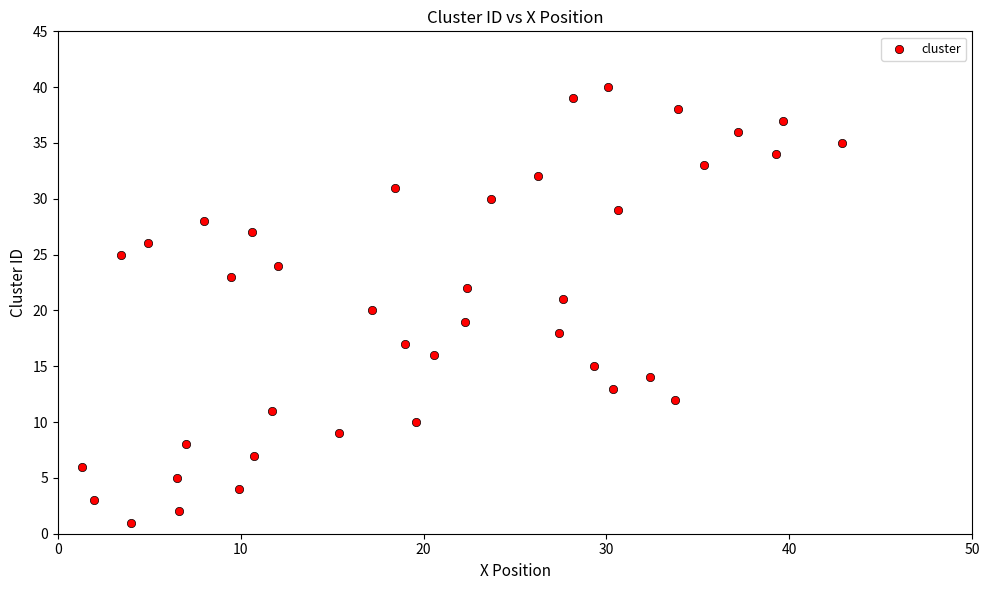

What is the range of Y values (max minus min)?

39